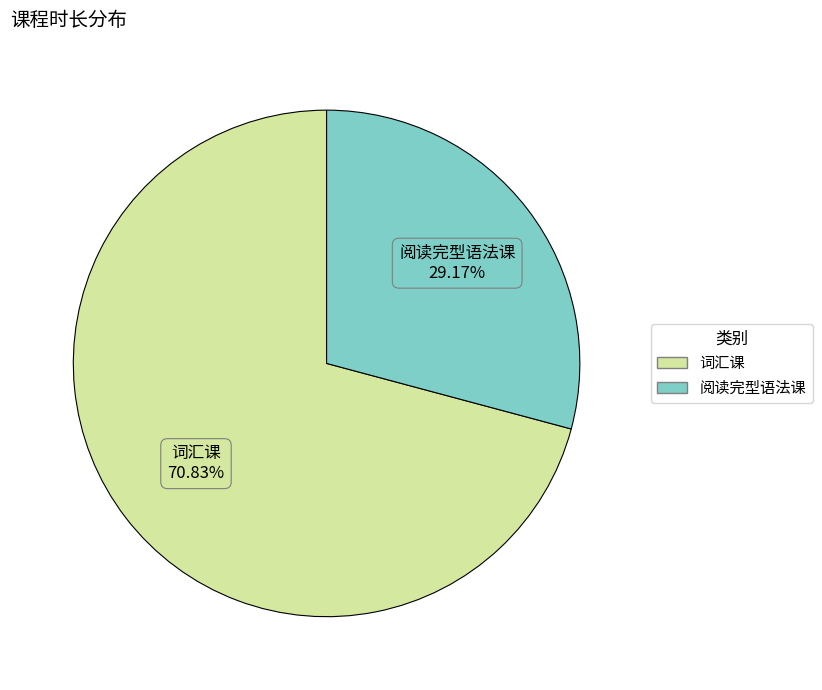

To the nearest percent, what percentage of the pie is 词汇课?

71%